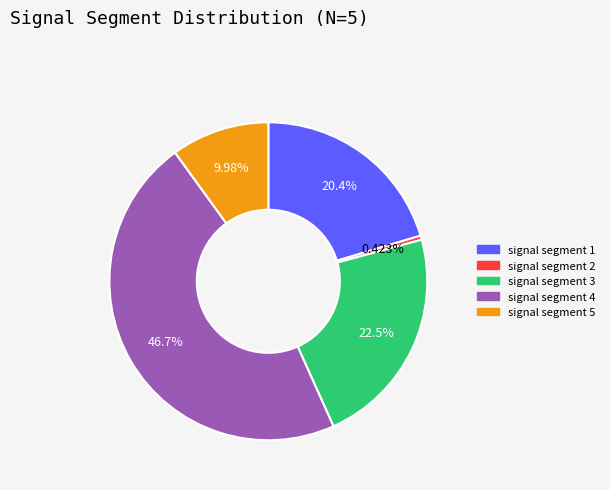

Does any single category account for the majority?

No